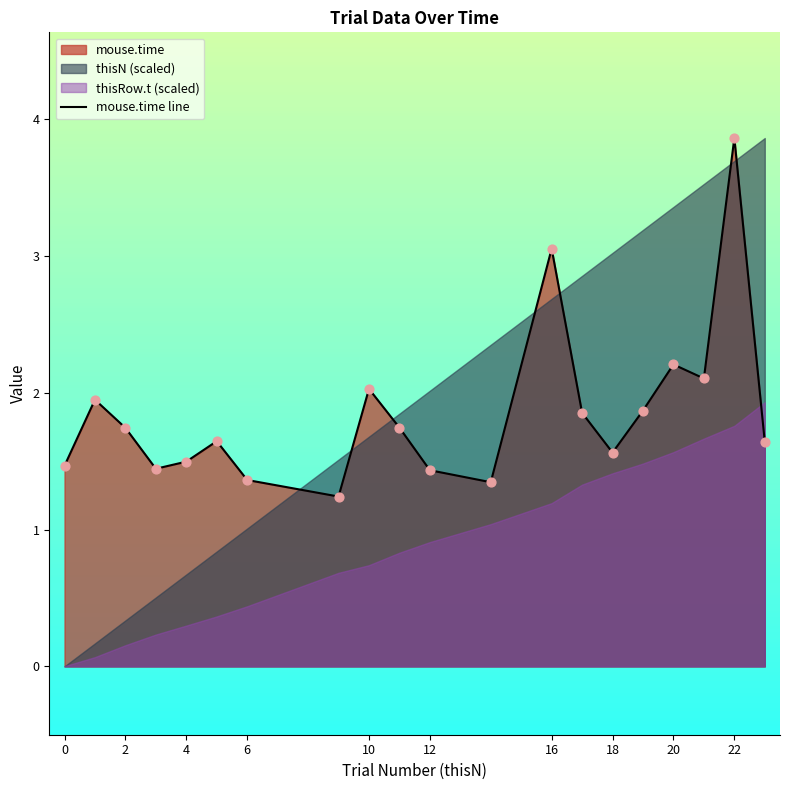

At which label does mouse.time line reach its peak?

22